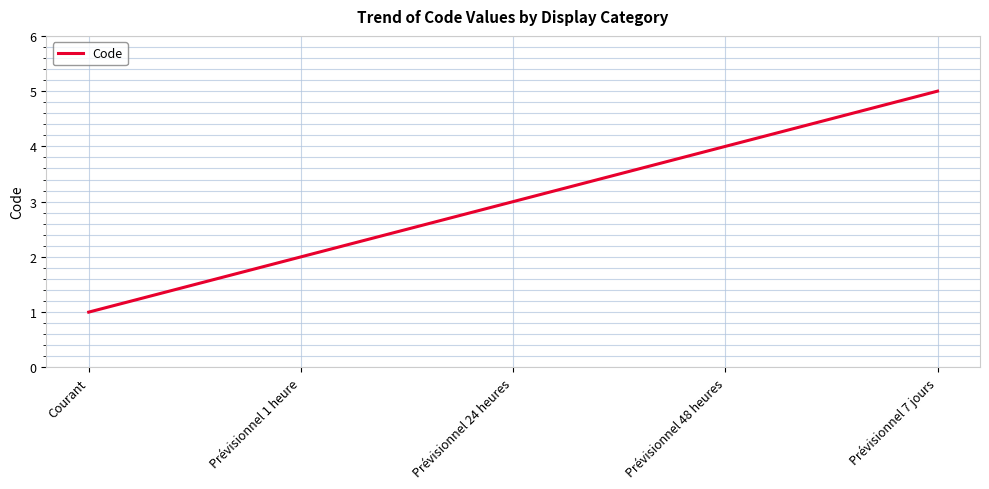

The value at Prévisionnel 1 heure is 2. True or false?

True